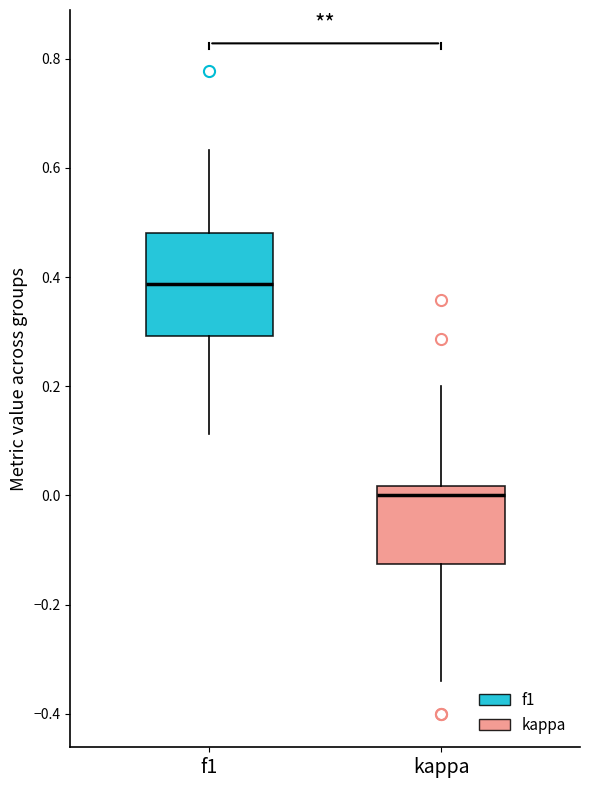

Where is the lower edge of the box for kappa on the y-axis? The values are not printed on the chart, so give them approximately, as read against the axis.

-0.12